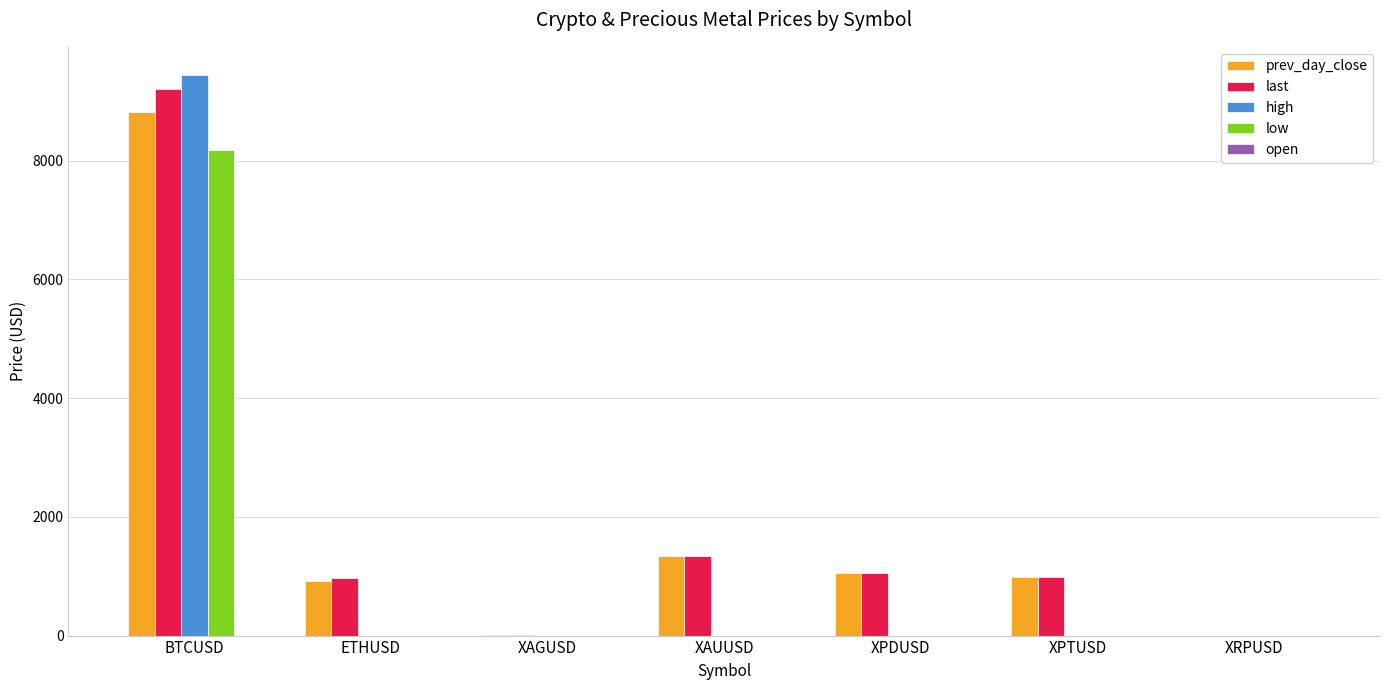

Between ETHUSD and XRPUSD, which series saw the biggest shift?

last